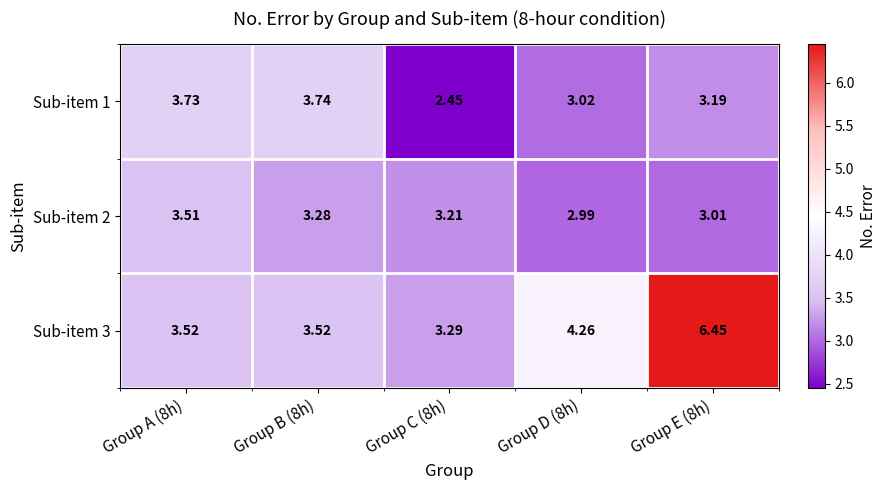

What is the difference between the highest and lowest values at Group E (8h)?

3.4